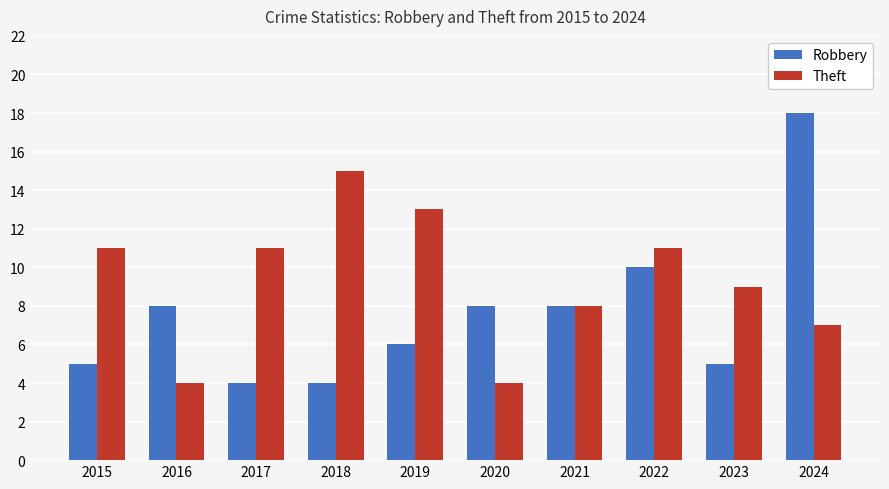

What is the sum of all Robbery values?

76